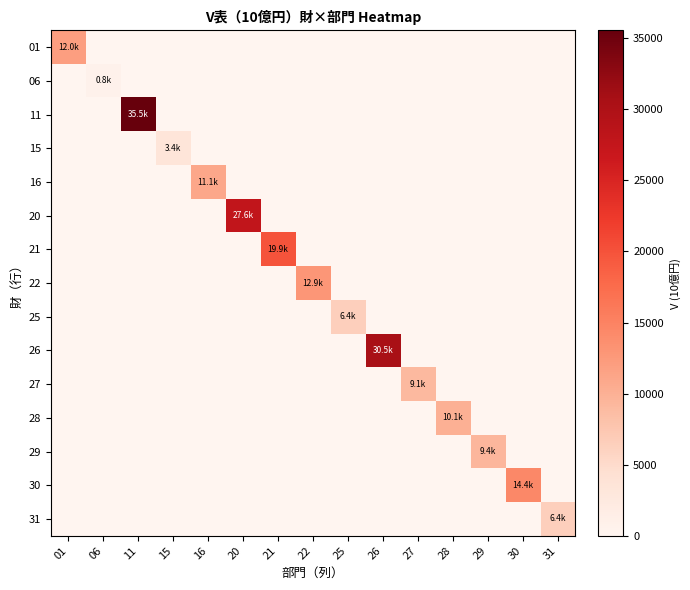

What is the greatest value displayed?

35540.9